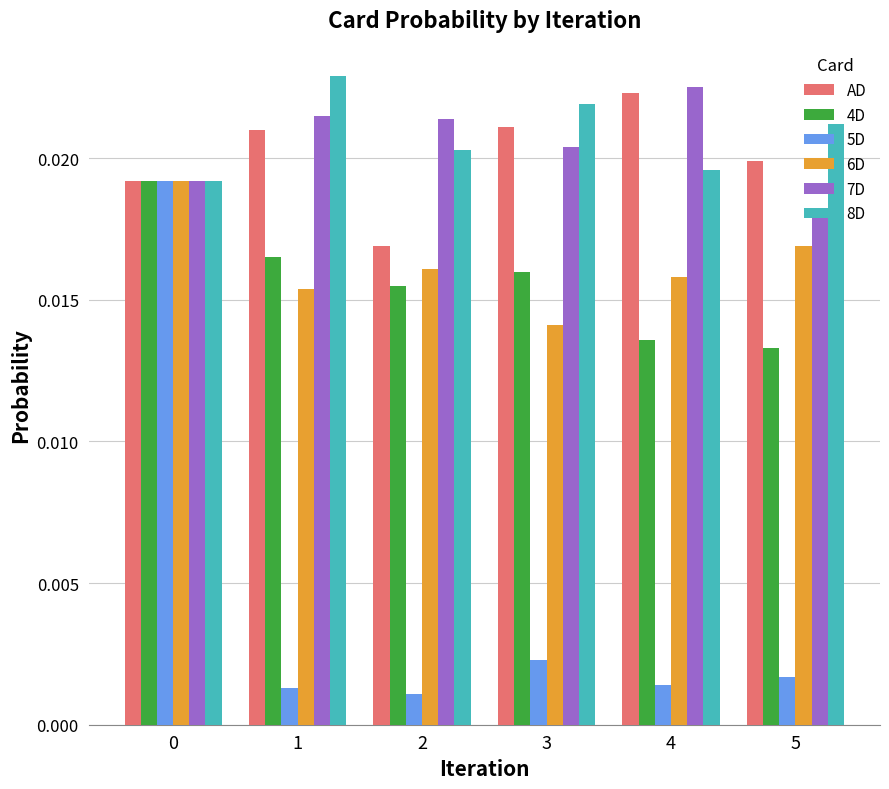

Is the value of 6D at 4 greater than the value of AD at 1?

No